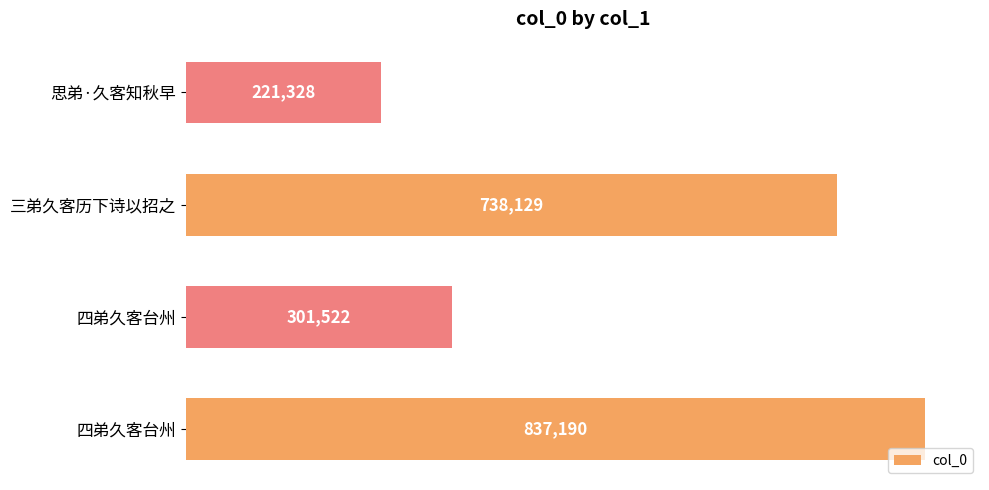

Are the bars horizontal?

Yes